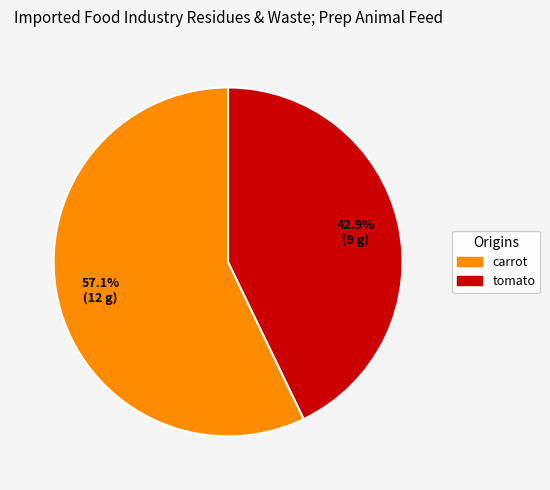

Count the number of slices in the pie.

2